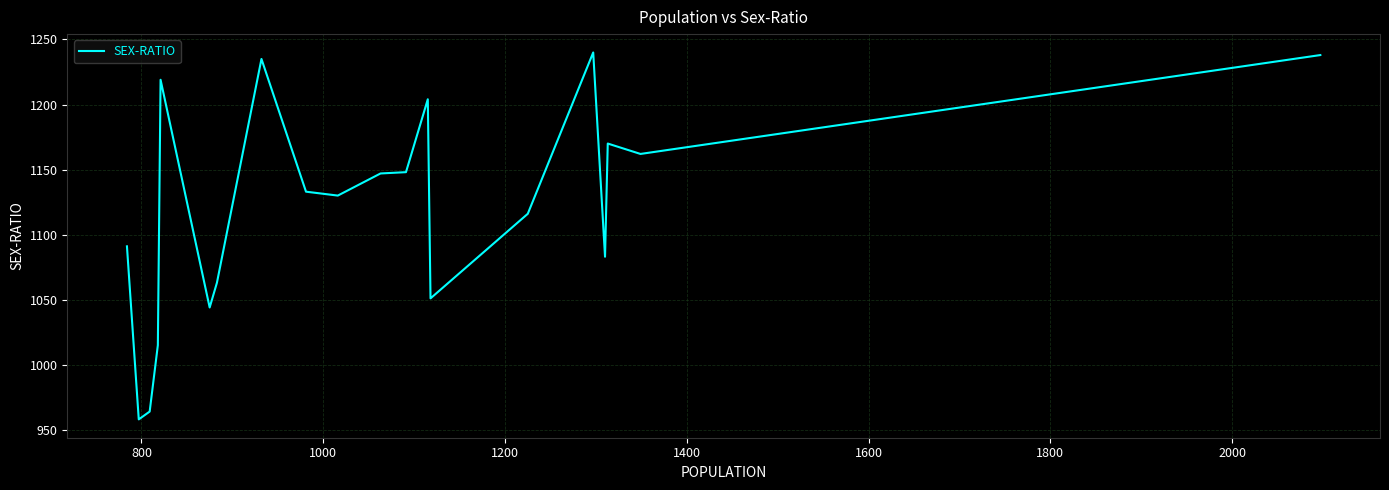

What is the minimum value shown in the chart?

958